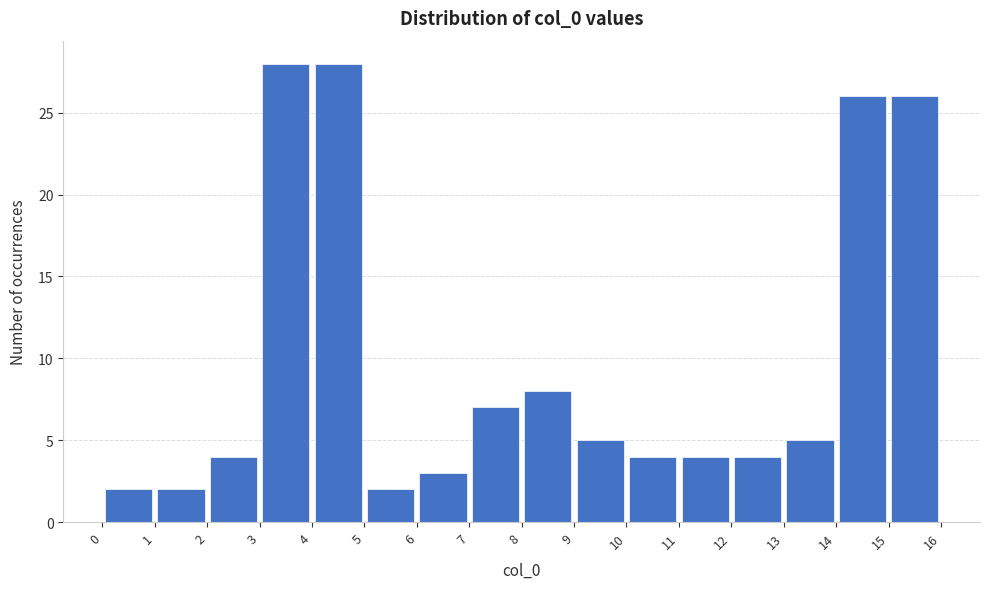

Reading left to right, list every bar in this chart as the range it spans on the x-axis followed by its height. The values are not printed on the chart, so give them approximately, as read against the axis.

0 to 1: 2
1 to 2: 2
2 to 3: 4
3 to 4: 28
4 to 5: 28
5 to 6: 2
6 to 7: 3
7 to 8: 7
8 to 9: 8
9 to 10: 5
10 to 11: 4
11 to 12: 4
12 to 13: 4
13 to 14: 5
14 to 15: 26
15 to 16: 26